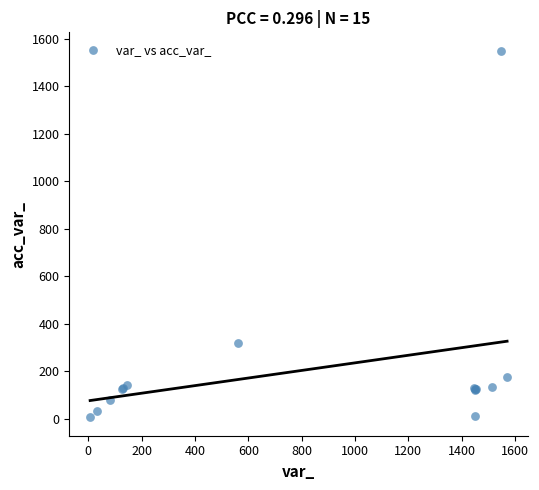

What Y value in the scatter plot is closest to 778?

321